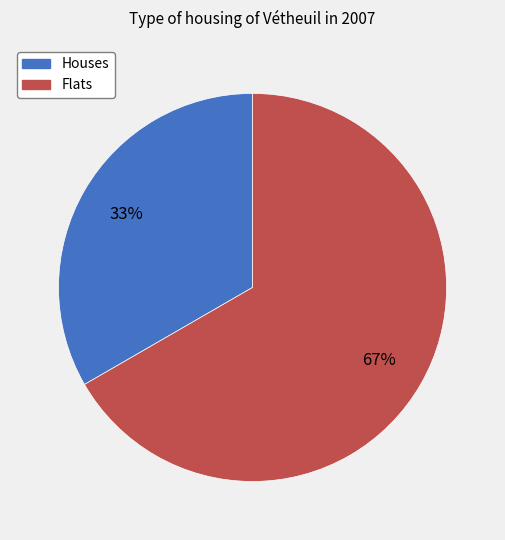

Does any single category account for the majority?

Yes